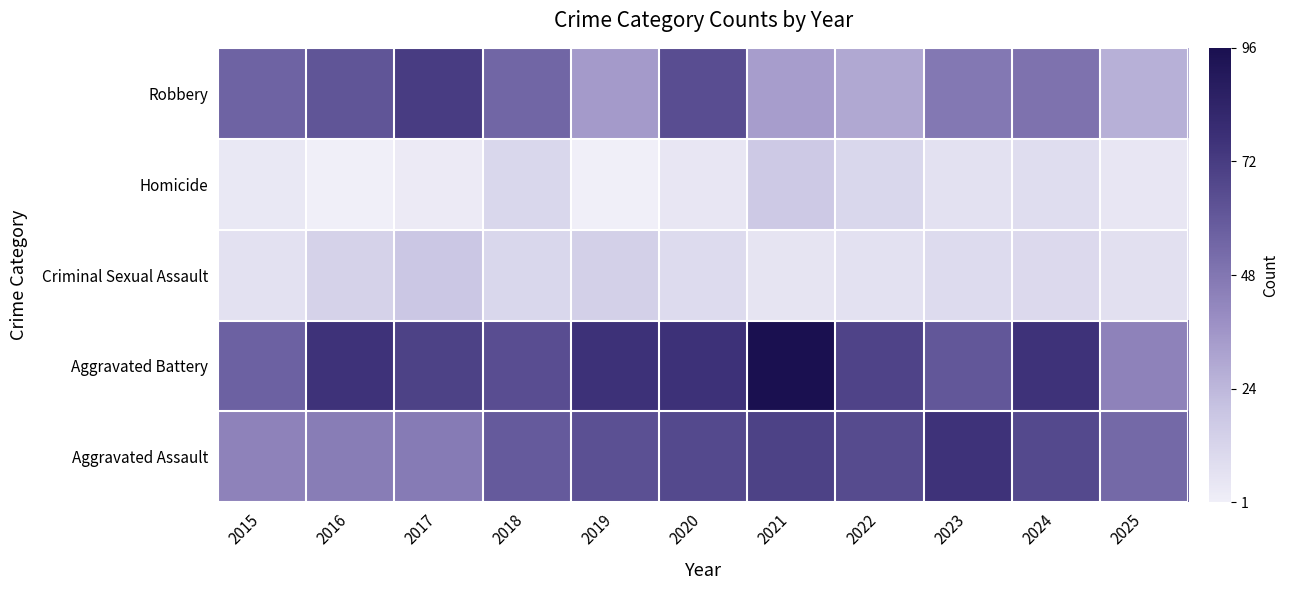

Rank the series by their maximum value, from highest to lowest.

Aggravated Battery, Aggravated Assault, Robbery, Criminal Sexual Assault, Homicide